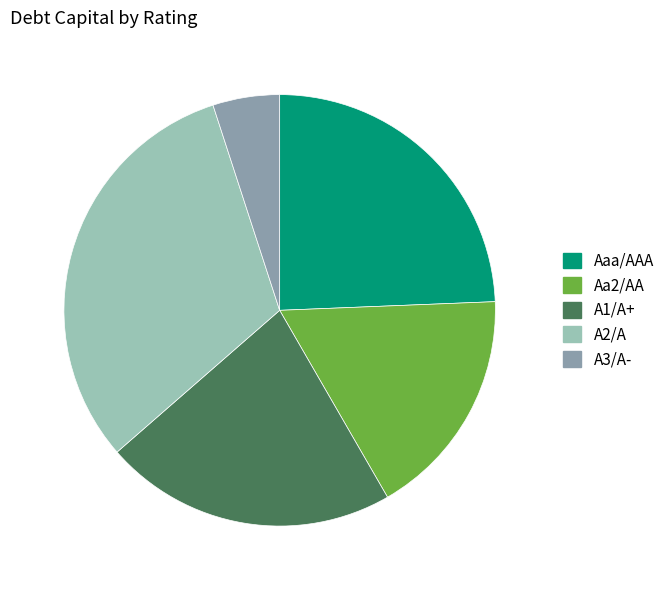

Is it true that Aa2/AA is 17% of the pie?

True